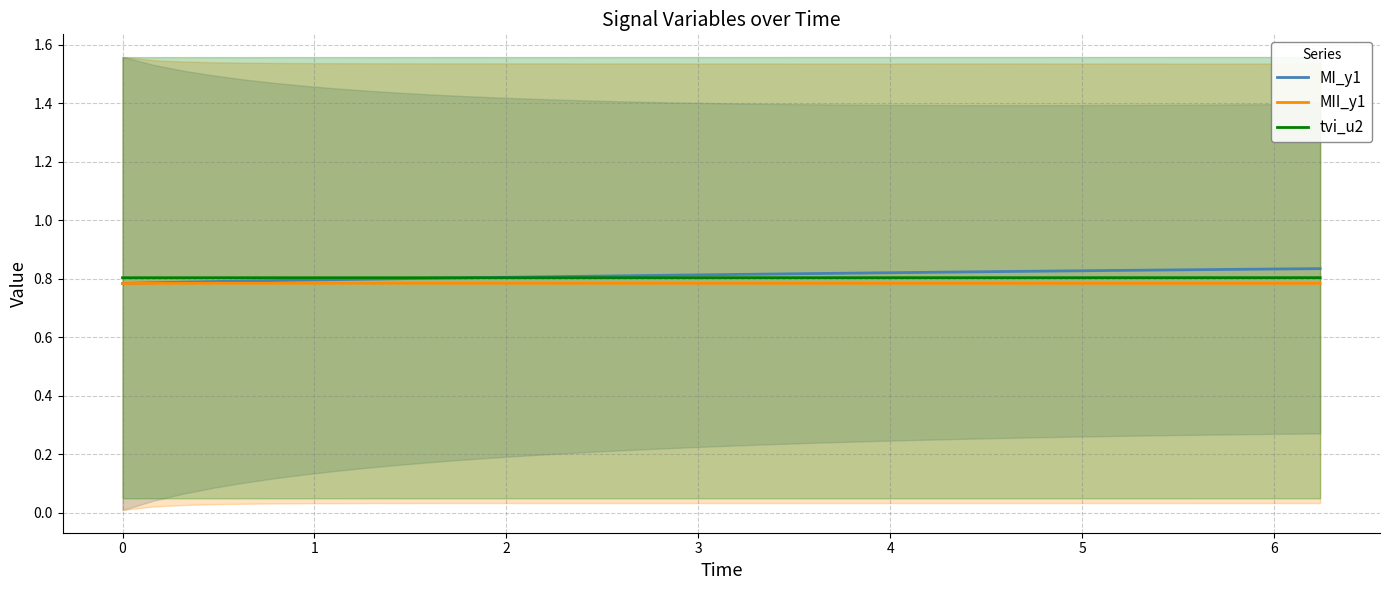

Reading left to right, transcribe all the data shown in this chart.

MI_y1: 0.8	0.8	0.8	0.8	0.8	0.8	0.8	0.8	0.8	0.8	0.8	0.8	0.8	0.8	0.8	0.8	0.8	0.8	0.8	0.8	0.8	0.8	0.8	0.8	0.8	0.8	0.8	0.8	0.8	0.8	0.8	0.8	0.8	0.8	0.8	0.8	0.8	0.8	0.8	0.8
MII_y1: 0.8	0.8	0.8	0.8	0.8	0.8	0.8	0.8	0.8	0.8	0.8	0.8	0.8	0.8	0.8	0.8	0.8	0.8	0.8	0.8	0.8	0.8	0.8	0.8	0.8	0.8	0.8	0.8	0.8	0.8	0.8	0.8	0.8	0.8	0.8	0.8	0.8	0.8	0.8	0.8
tvi_u2: 0.8	0.8	0.8	0.8	0.8	0.8	0.8	0.8	0.8	0.8	0.8	0.8	0.8	0.8	0.8	0.8	0.8	0.8	0.8	0.8	0.8	0.8	0.8	0.8	0.8	0.8	0.8	0.8	0.8	0.8	0.8	0.8	0.8	0.8	0.8	0.8	0.8	0.8	0.8	0.8